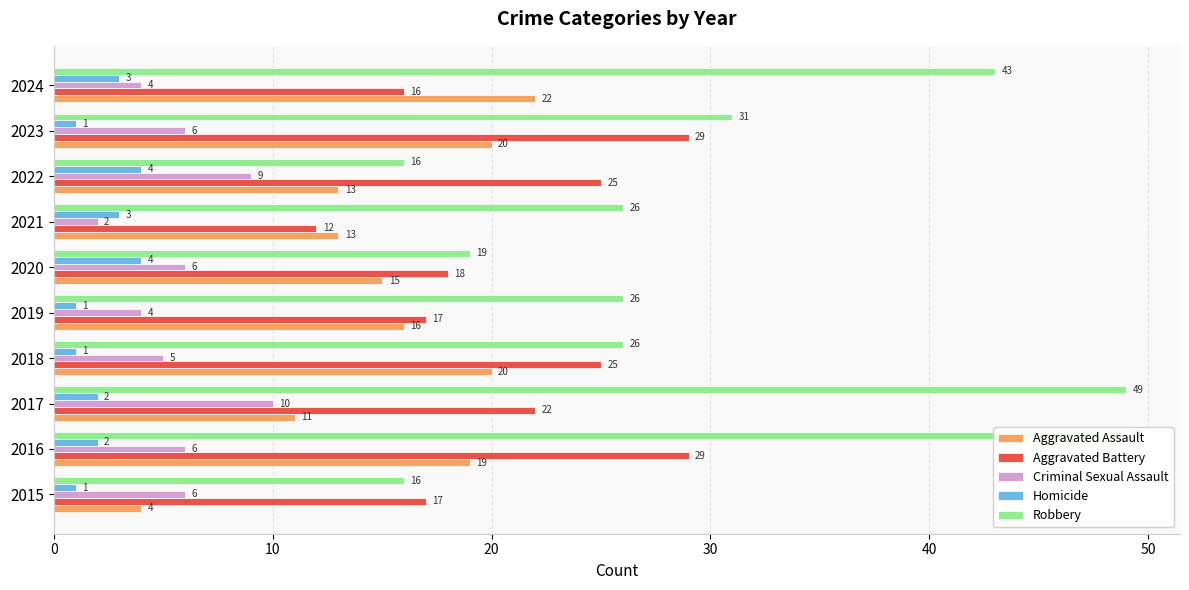

Reading left to right, list all the values displayed in this chart.

Aggravated Assault: 4	19	11	20	16	15	13	13	20	22
Aggravated Battery: 17	29	22	25	17	18	12	25	29	16
Criminal Sexual Assault: 6	6	10	5	4	6	2	9	6	4
Homicide: 1	2	2	1	1	4	3	4	1	3
Robbery: 16	49	49	26	26	19	26	16	31	43